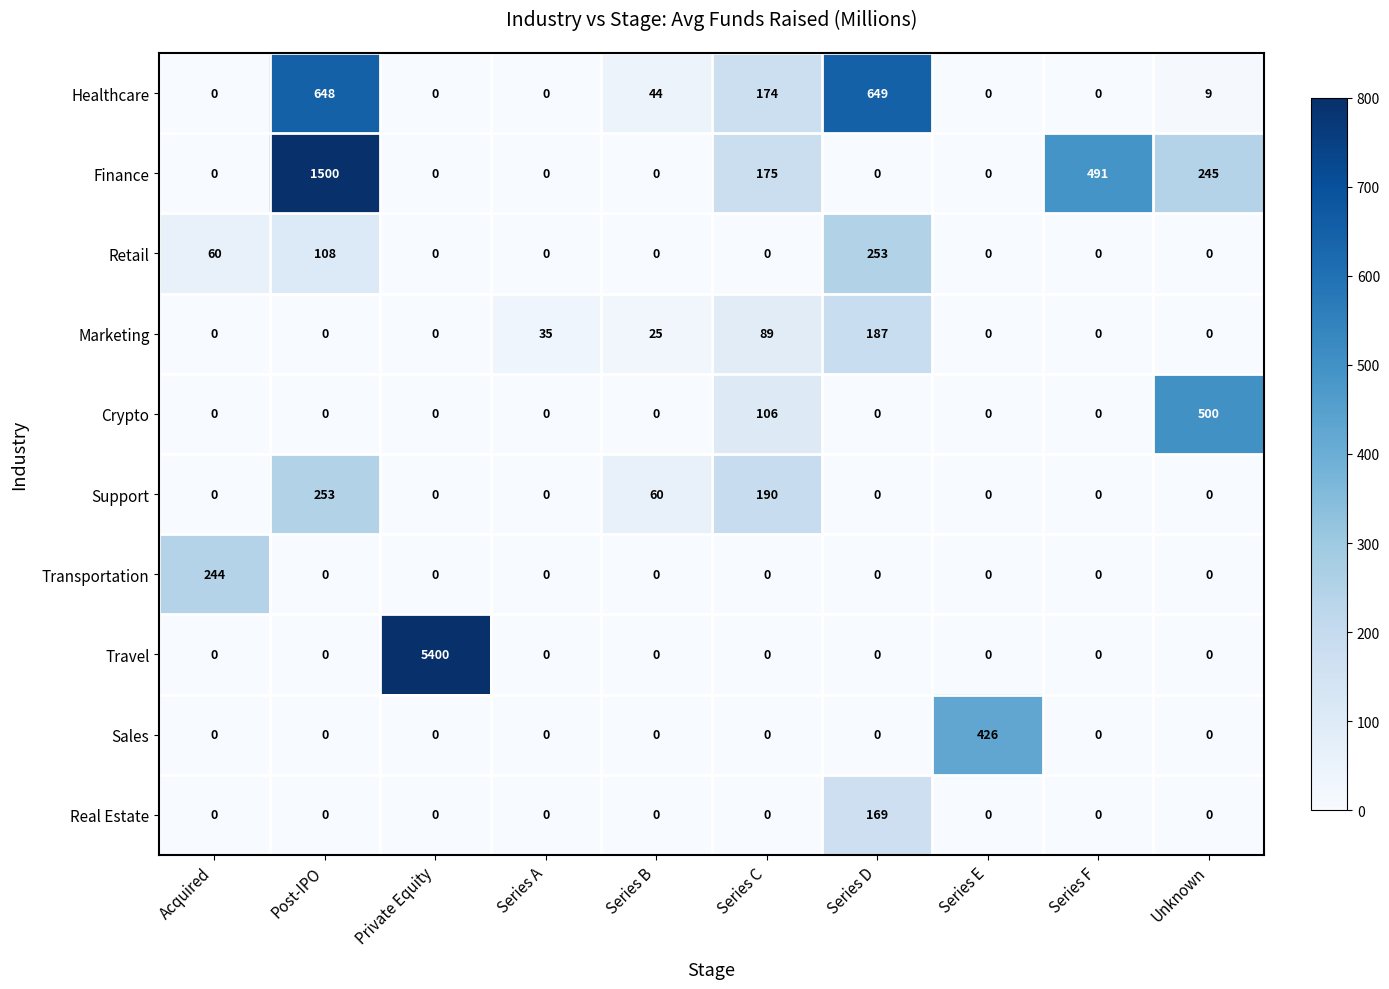

What is the difference between the maximum and minimum values in the Transportation series?

244